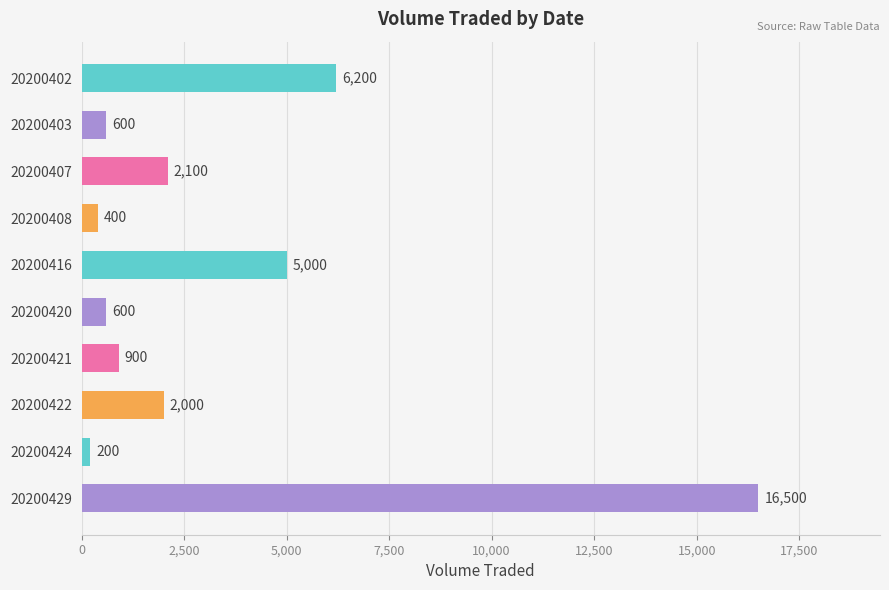

What is the difference between the maximum and minimum values?

16300